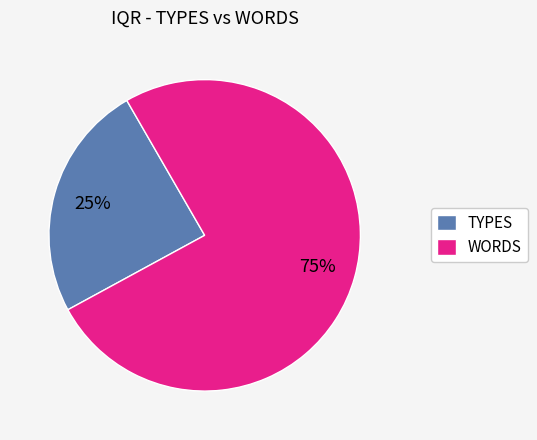

Do WORDS and TYPES together represent more than half of the pie?

Yes